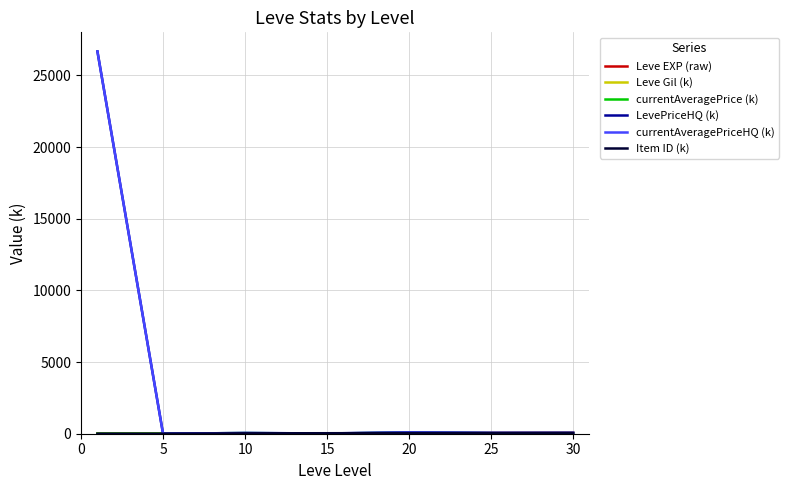

What is the maximum value shown in the chart?

26670.0